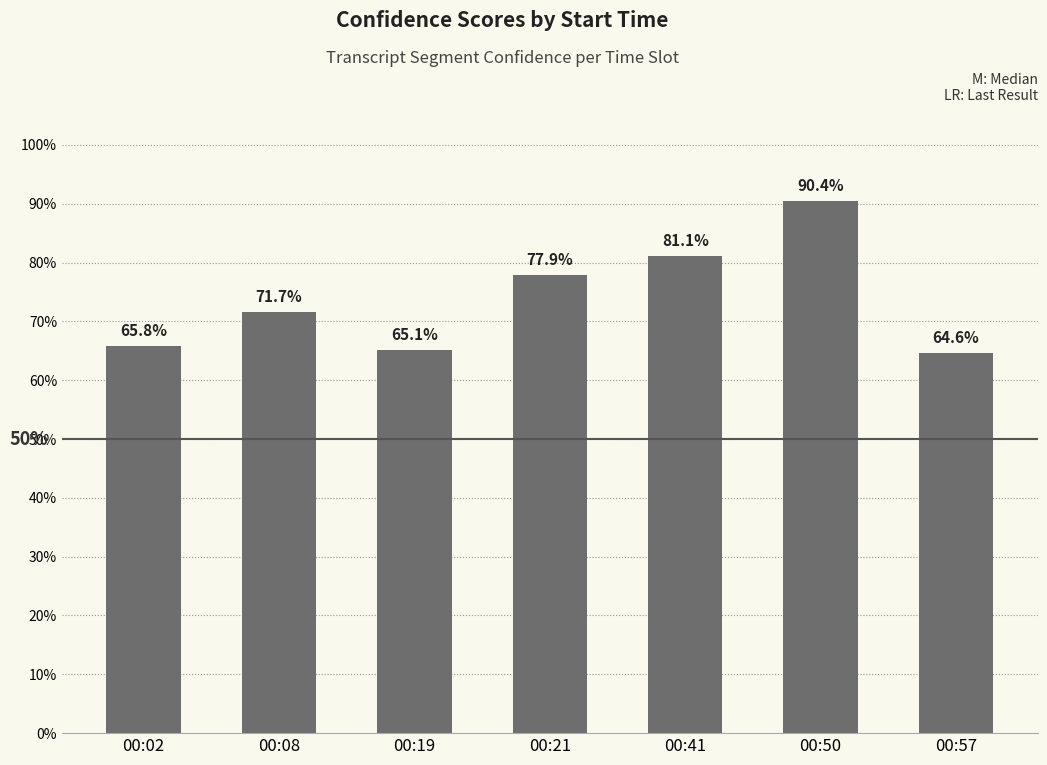

Are the bars horizontal?

No